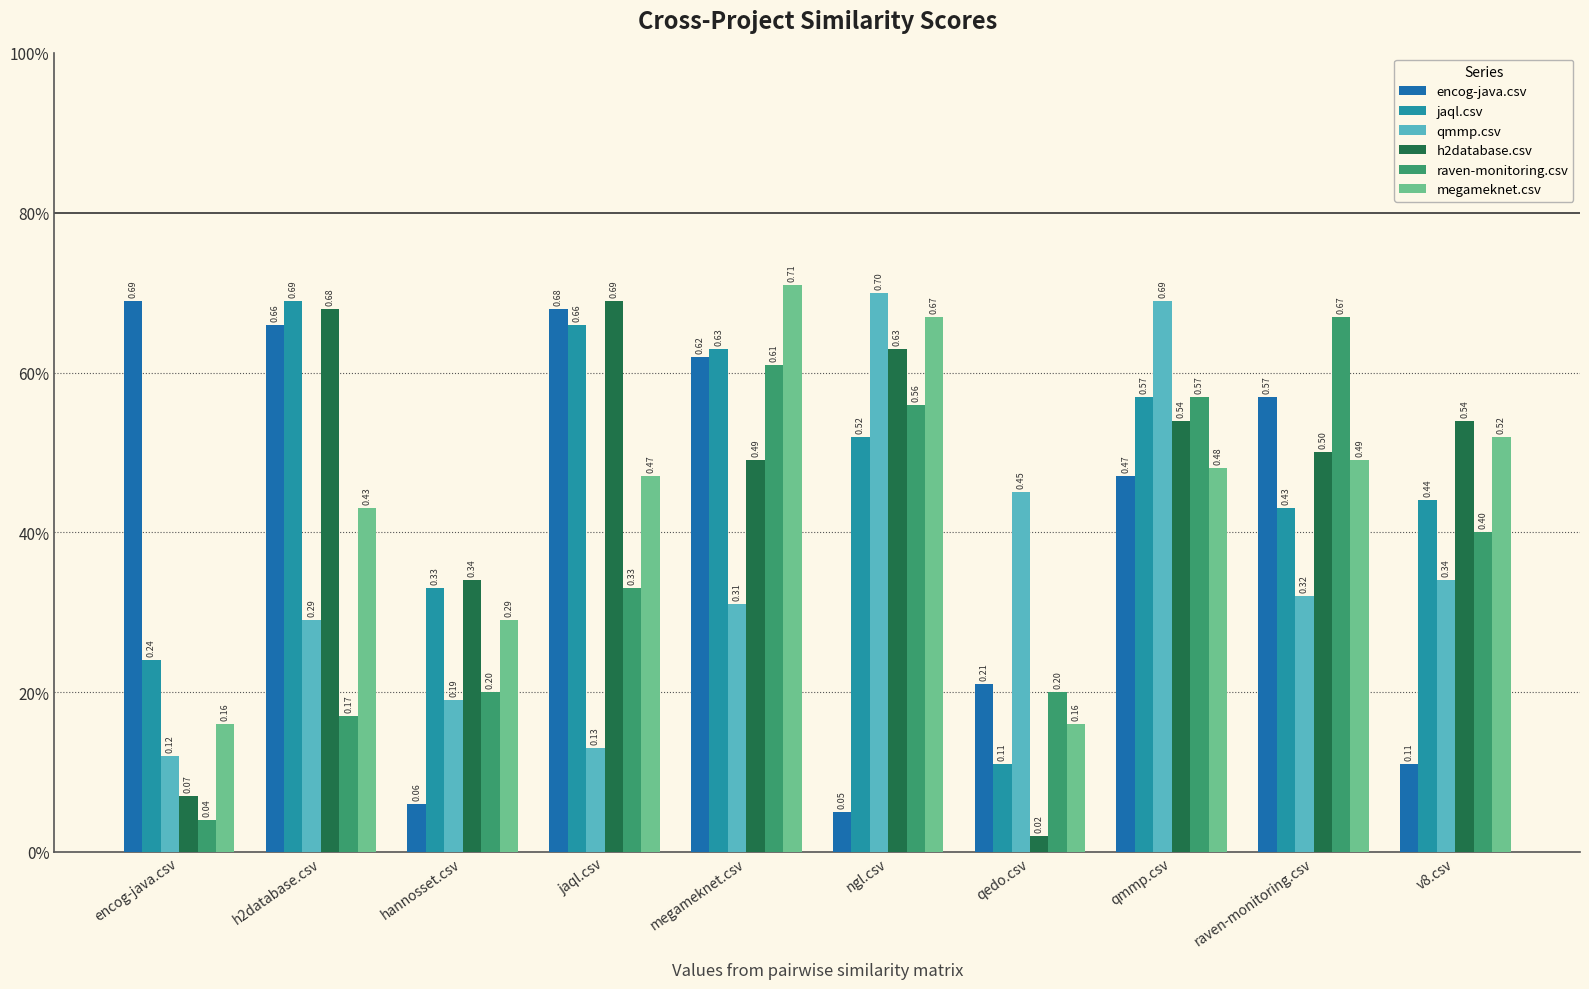

What is the total value across all series at qmmp.csv?

3.3